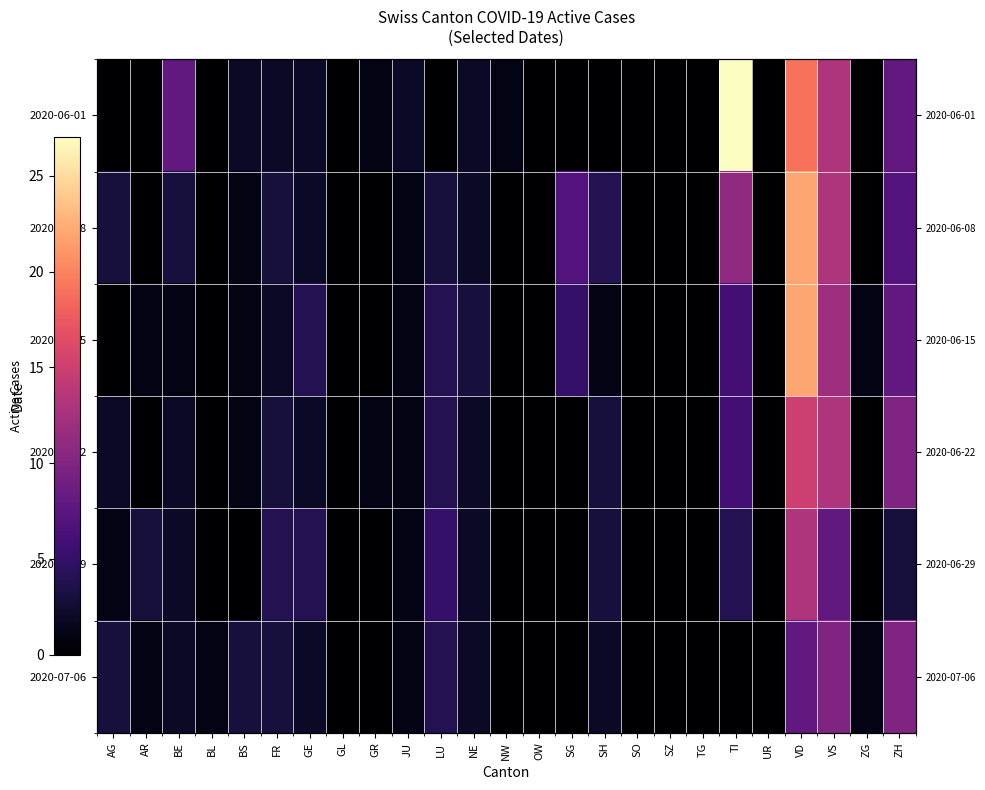

At AR, list the series in order from largest to smallest.

2020-06-29, 2020-06-15, 2020-07-06, 2020-06-01, 2020-06-08, 2020-06-22